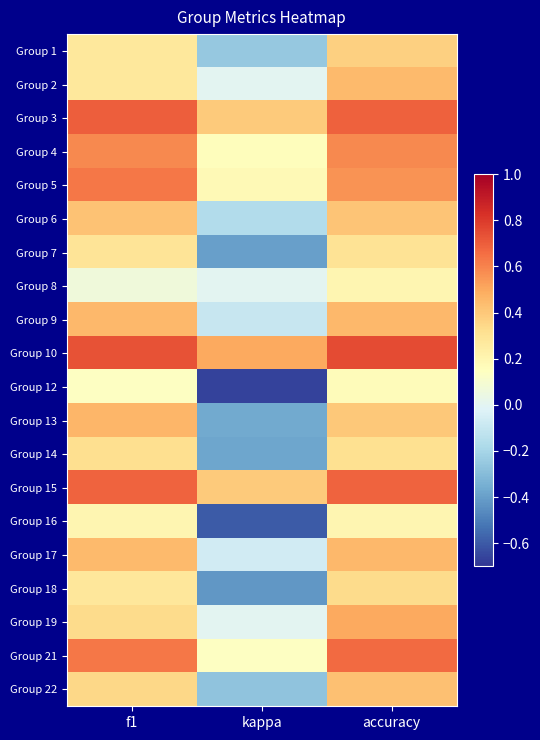

What is the total value across all series at kappa?

-1.9